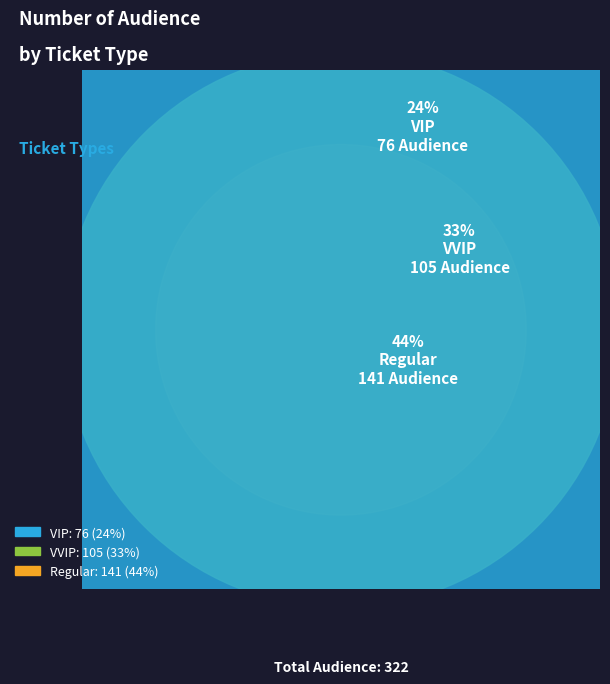

Is VVIP the majority of the pie?

No